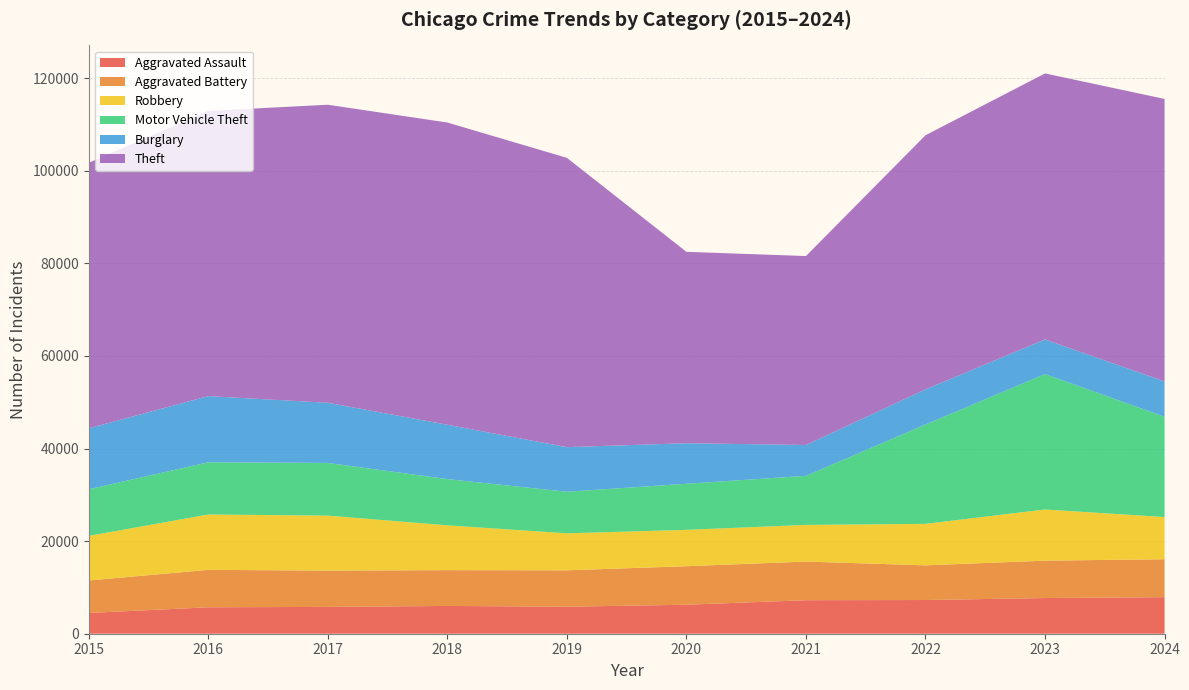

Reading right to left, list all the values displayed in this chart.

Aggravated Assault: 2024=7900	2023=7711	2022=7280	2021=7242	2020=6265	2019=5841	2018=6002	2017=5793	2016=5713	2015=4480
Aggravated Battery: 2024=8184	2023=8078	2022=7493	2021=8346	2020=8321	2019=7858	2018=7735	2017=7845	2016=8085	2015=7019
Robbery: 2024=9123	2023=11052	2022=8964	2021=7920	2020=7855	2019=7995	2018=9681	2017=11880	2016=11960	2015=9638
Motor Vehicle Theft: 2024=21665	2023=29252	2022=21466	2021=10605	2020=9959	2019=8978	2018=9985	2017=11380	2016=11285	2015=10068
Burglary: 2024=7638	2023=7480	2022=7594	2021=6661	2020=8758	2019=9638	2018=11747	2017=13001	2016=14289	2015=13184
Theft: 2024=61029	2023=57474	2022=54892	2021=40819	2020=41345	2019=62497	2018=65290	2017=64386	2016=61623	2015=57352